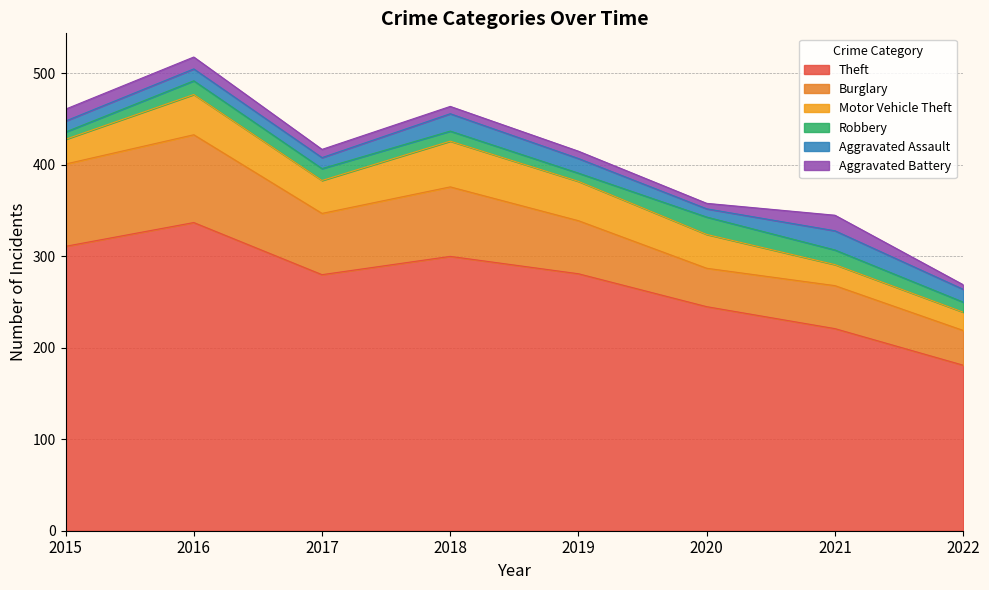

Which label corresponds to the largest value in the chart?

2016